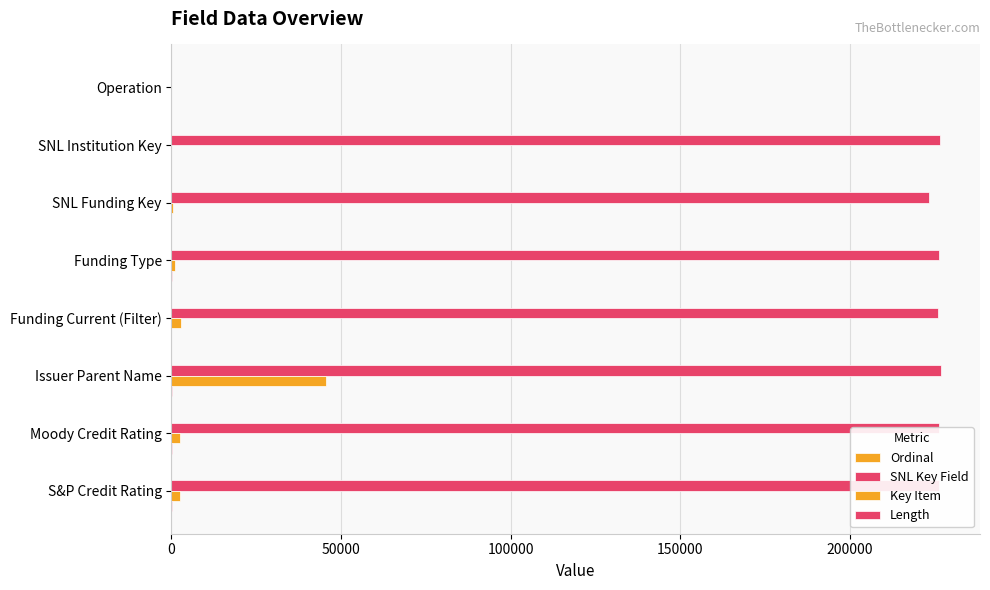

How many distinct data groups are displayed?

4